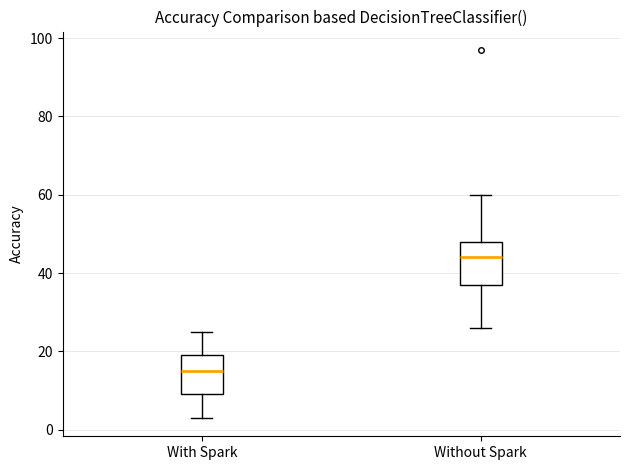

Reading left to right, read every box against the y-axis: the position of its median line, the range the box covers, and the ends of its whiskers. The values are not printed on the chart, so give them approximately, as read against the axis.

With Spark: median 16, box 10 to 20, whiskers 4 to 26
Without Spark: median 44, box 38 to 48, whiskers 26 to 60